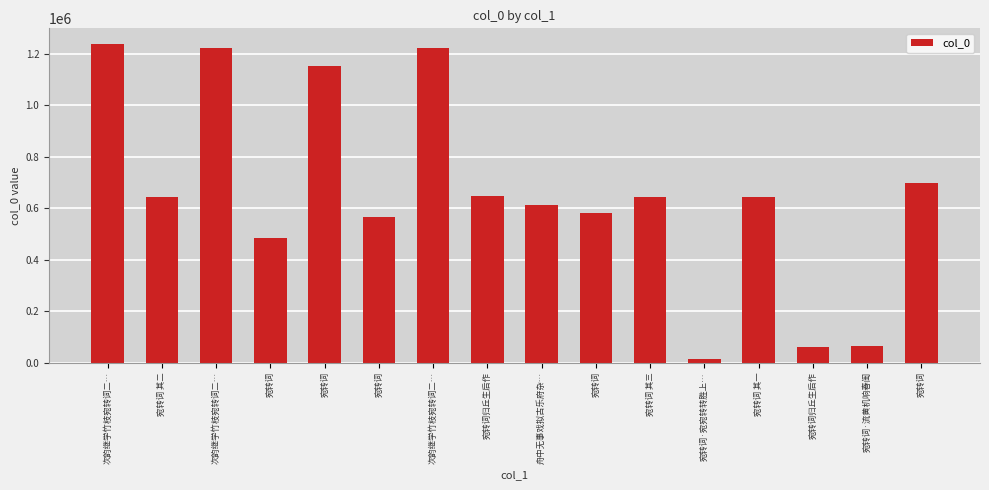

What is the approximate value at 宛转词, to the nearest 10?

1151150